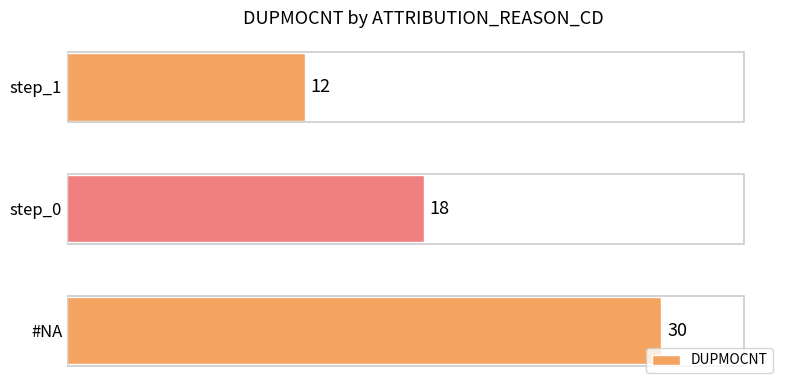

Which category has the lowest value across all series?

step_1